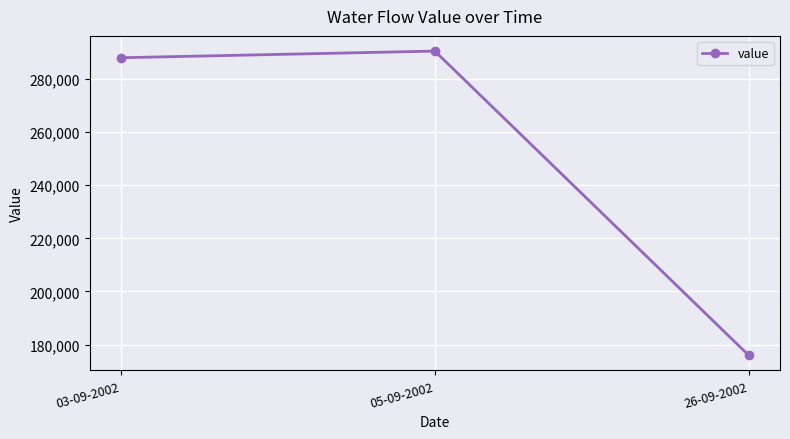

What is the difference between the values at 26-09-2002 and 03-09-2002?

112000